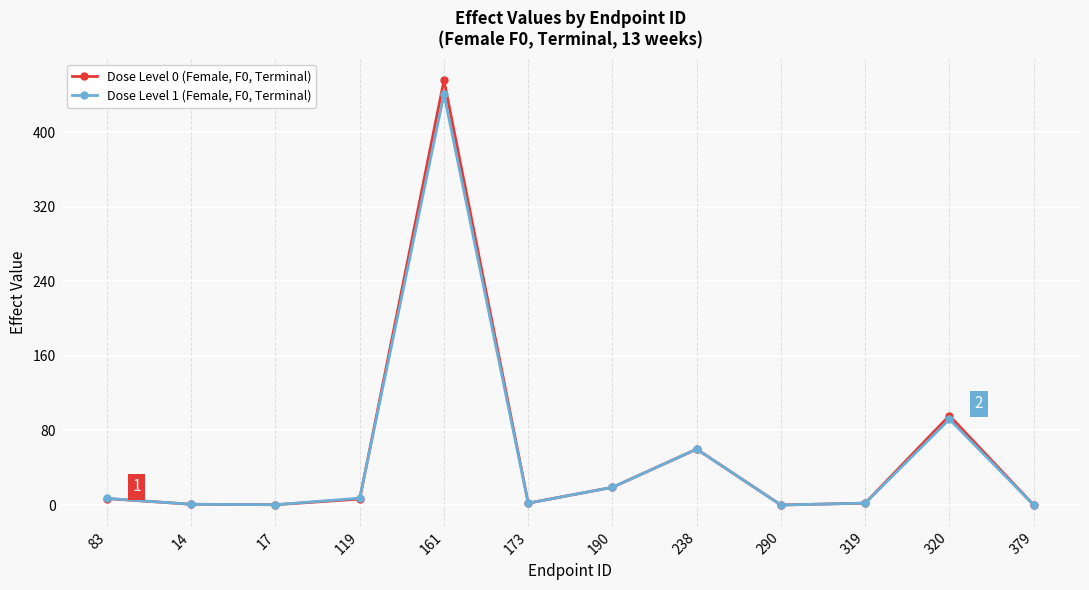

What is the maximum value for Dose Level 0 (Female, F0, Terminal)?

456.0